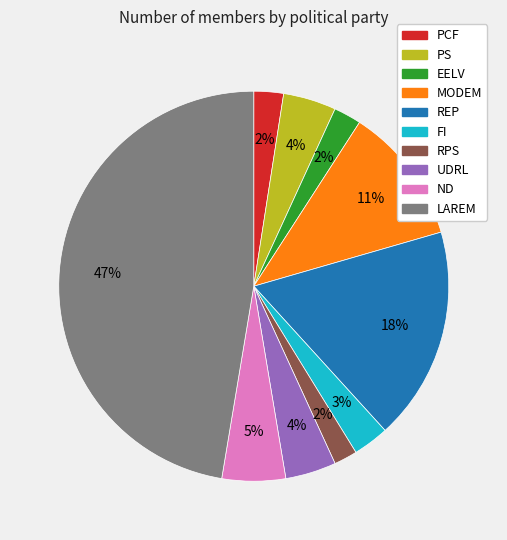

Which slice is the largest?

LAREM